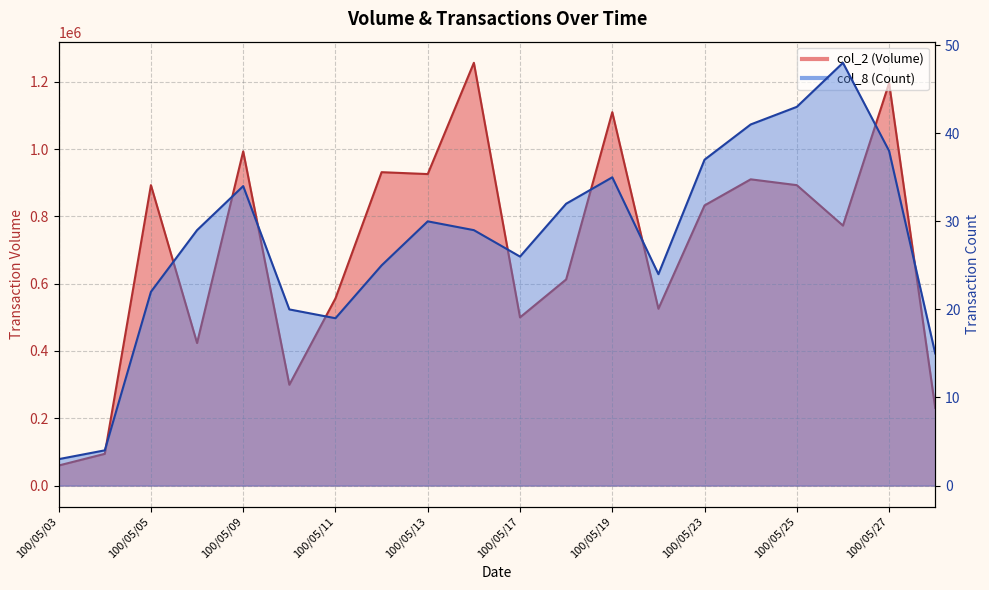

Where is the first local minimum for col_2?

100/05/06